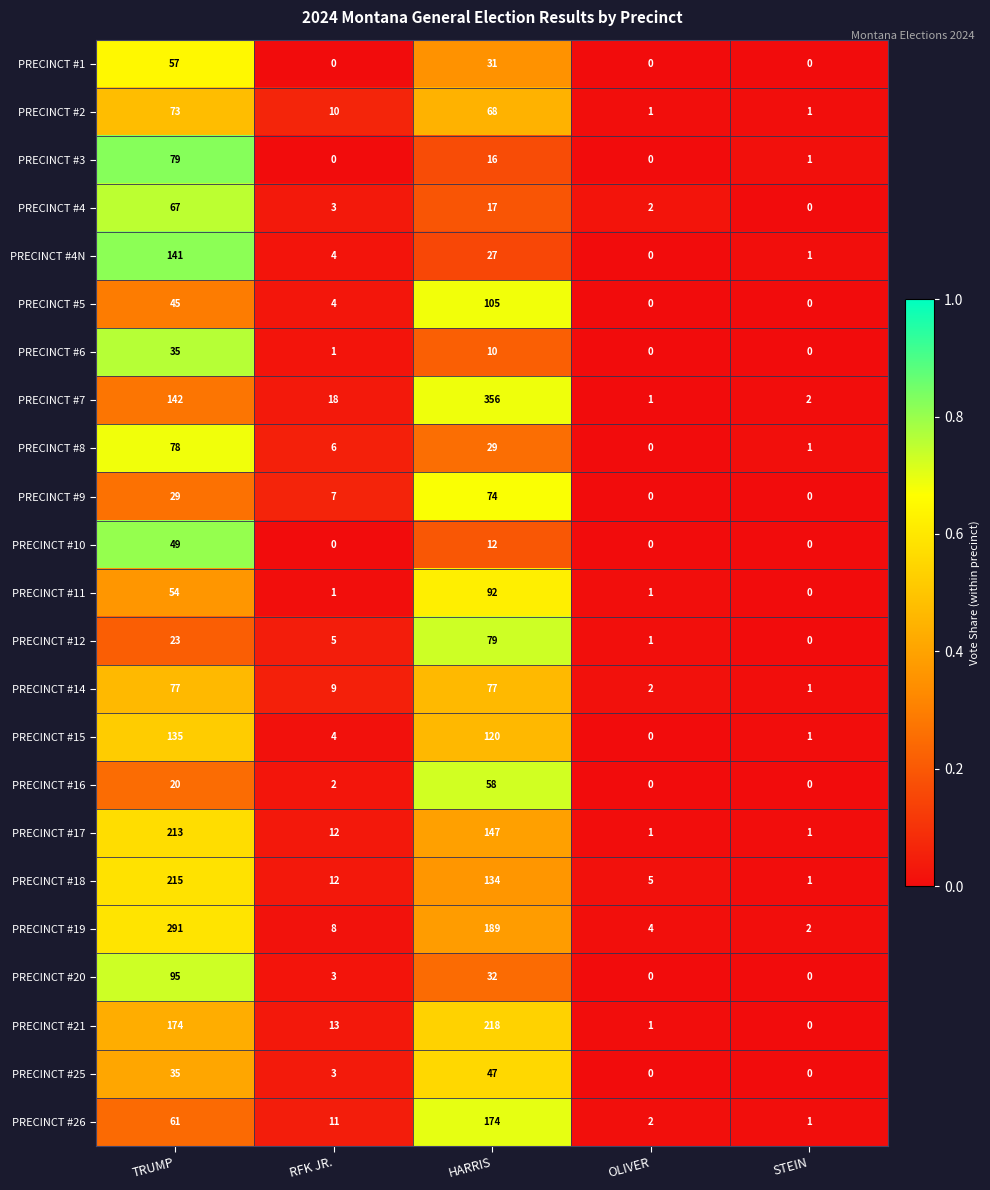

What is the total value across all series at TRUMP?

2188